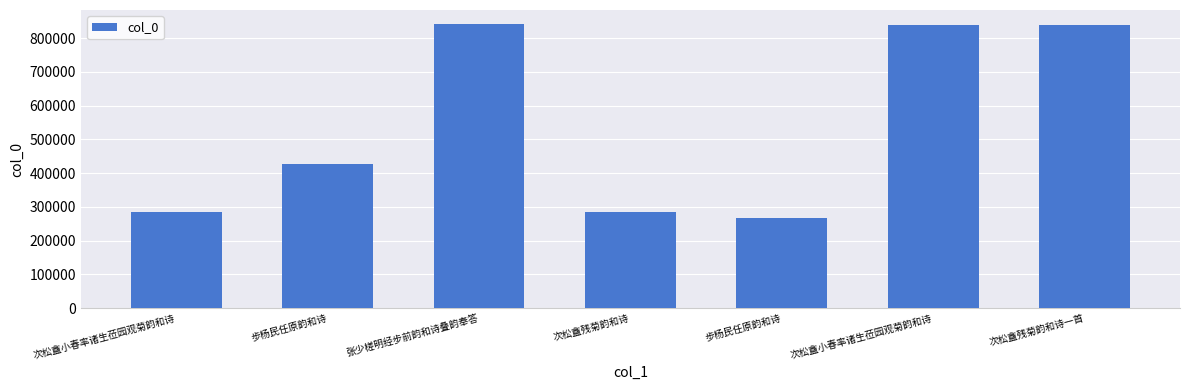

How many bars are there in total?

7